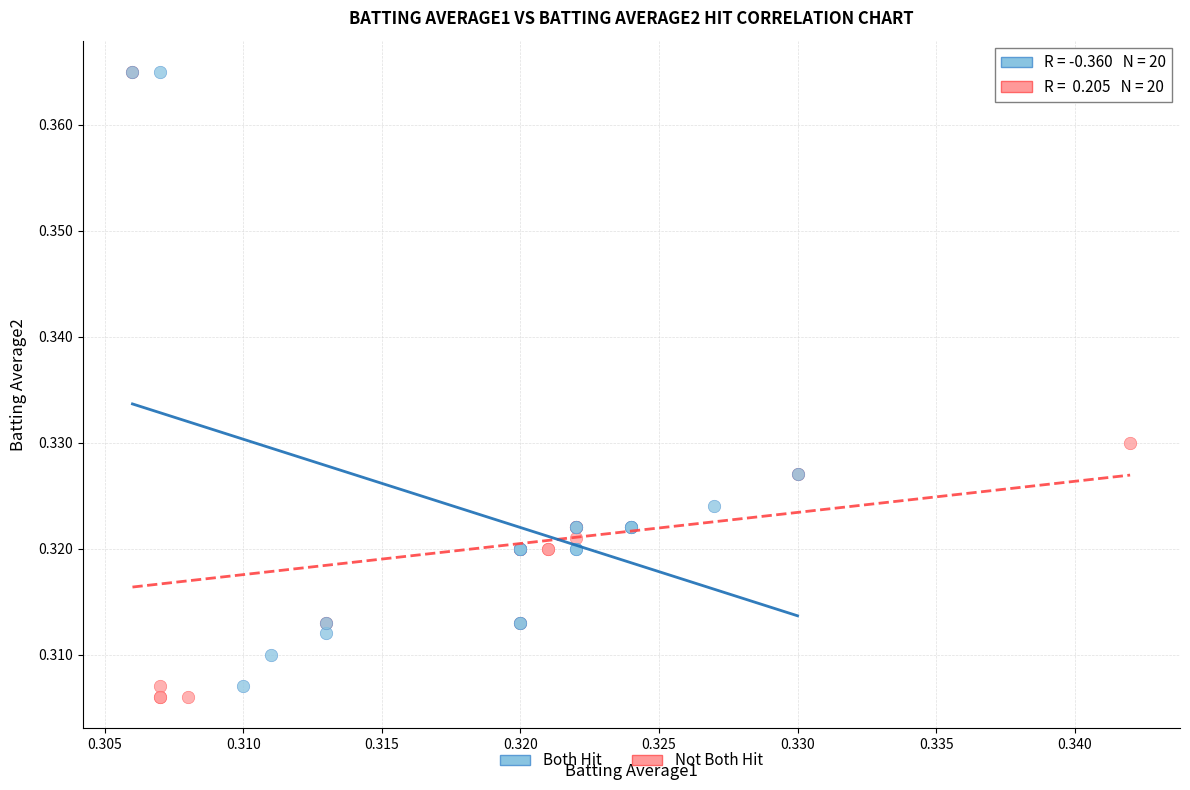

What are all the series names shown in the legend?

Both Hit, Not Both Hit